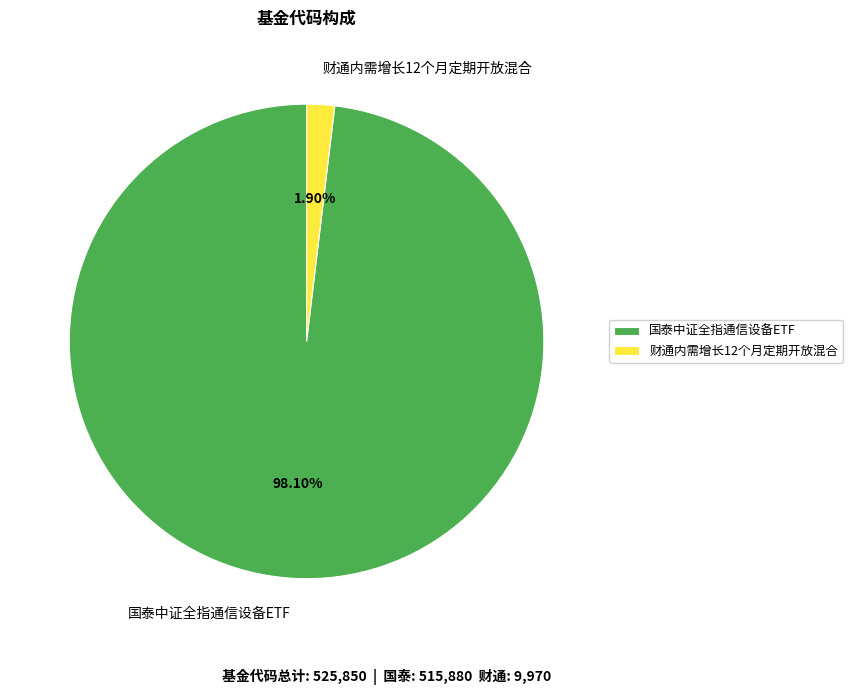

Count the number of slices in the pie.

2